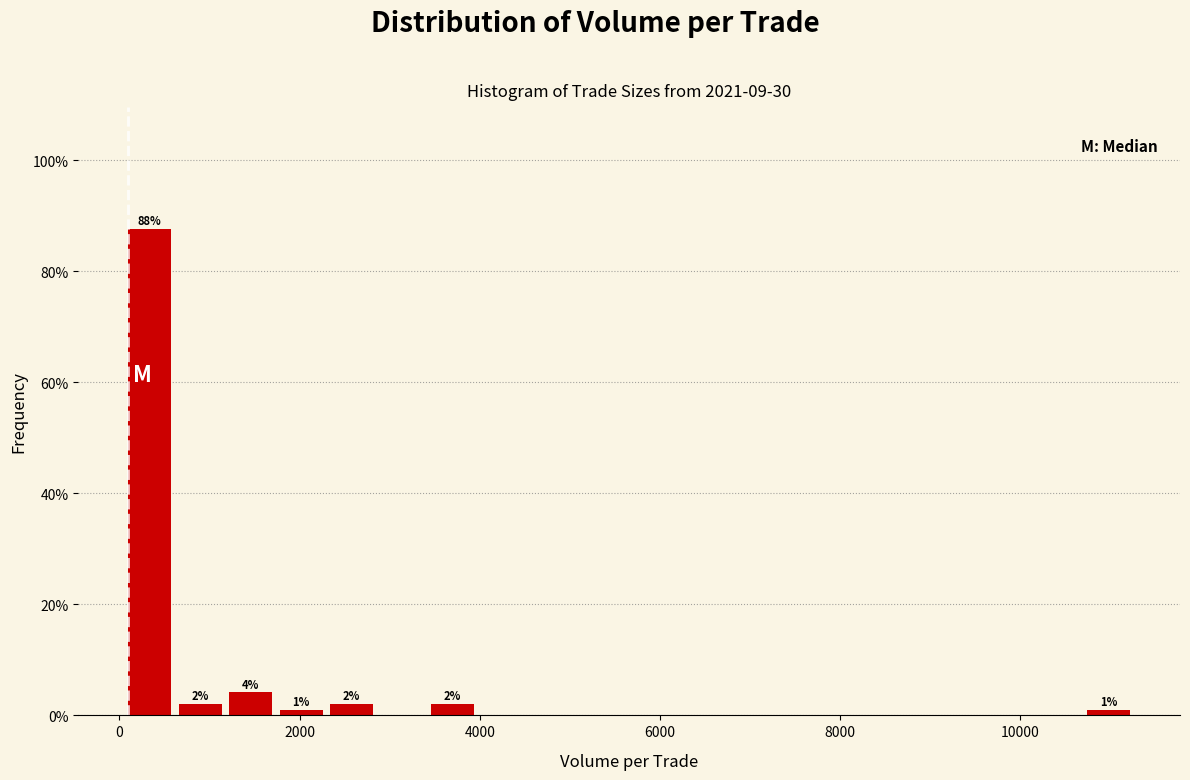

Around what value on the x-axis is the tallest bar? Give the approximate position of its centre, as read against the axis.

400